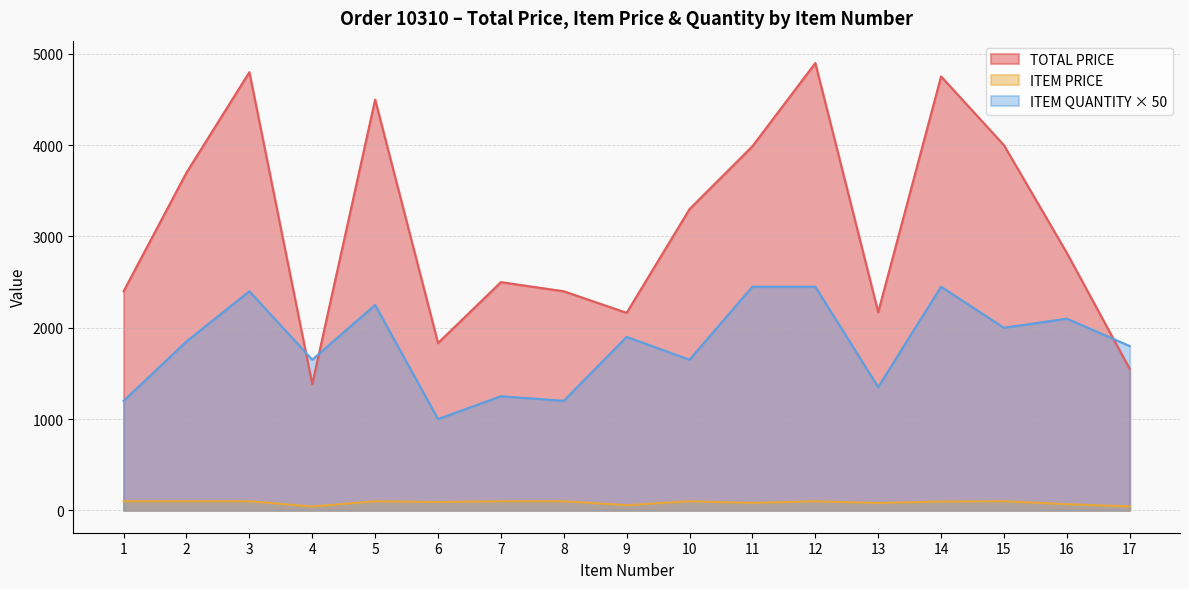

True or false: TOTAL PRICE has a value of 8213.9 at 3.

False